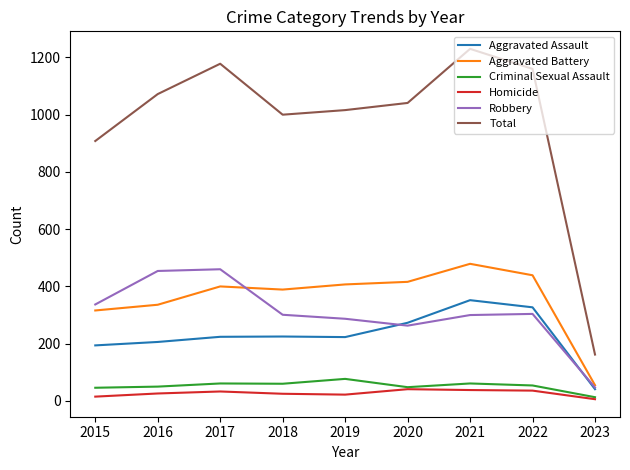

True or false: Robbery has a value of 107 at 2020.

False